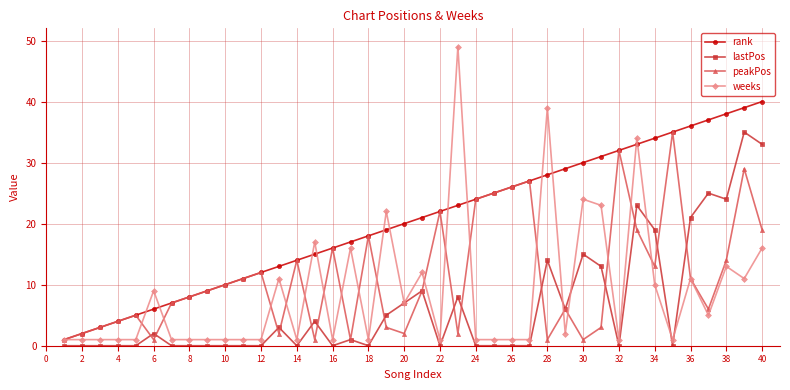

After their last crossing, which series has the higher values: weeks or rank?

rank